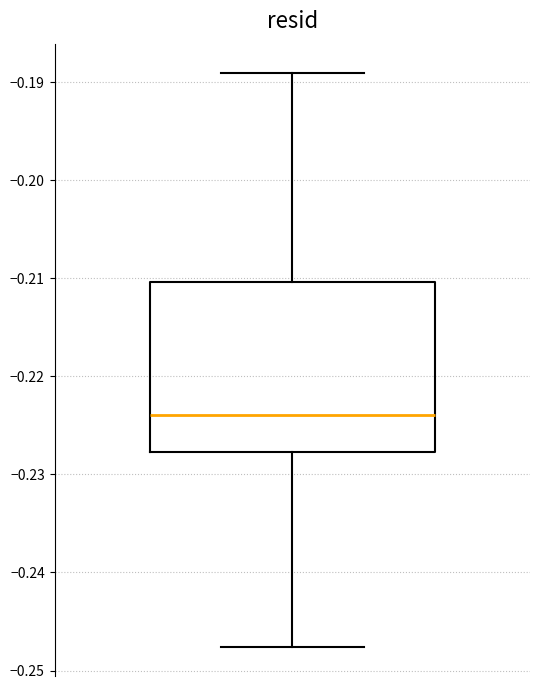

Transcribe this box plot: give where the median line is, the range the box spans, and where the two whiskers end, as read against the y-axis. The values are not printed on the chart, so give them approximately, as read against the axis.

median -0.224, box -0.228 to -0.210, whiskers -0.248 to -0.189